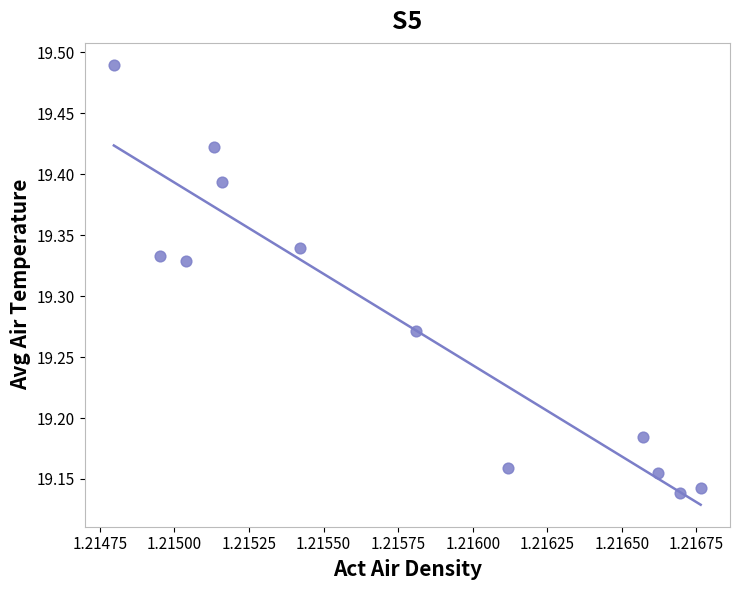

What is the average X value?

1.2